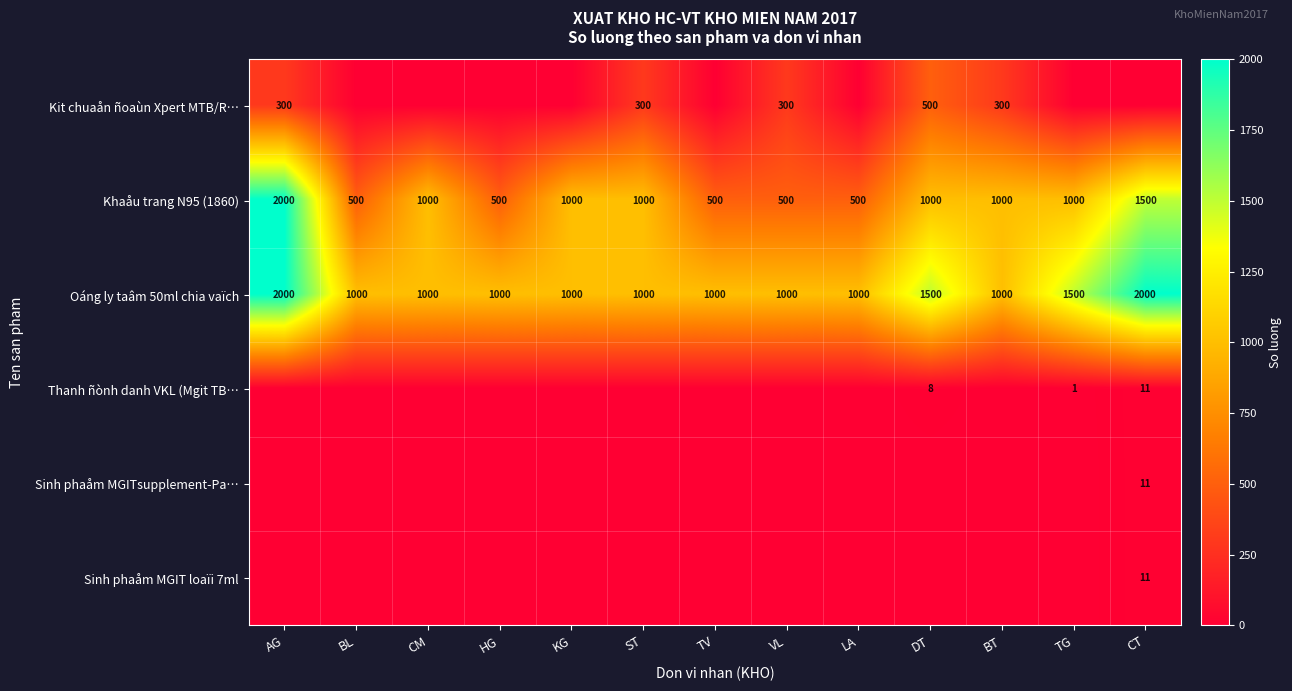

How many data points in Oáng ly taâm 50ml chia vaïch are above 1000?

4